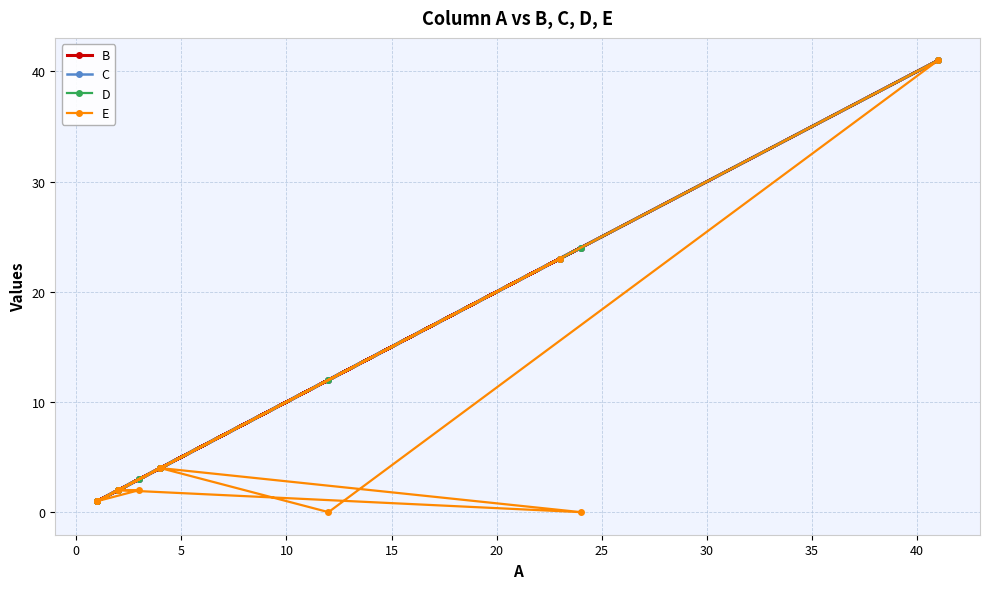

Which series has the largest range (max minus min)?

E